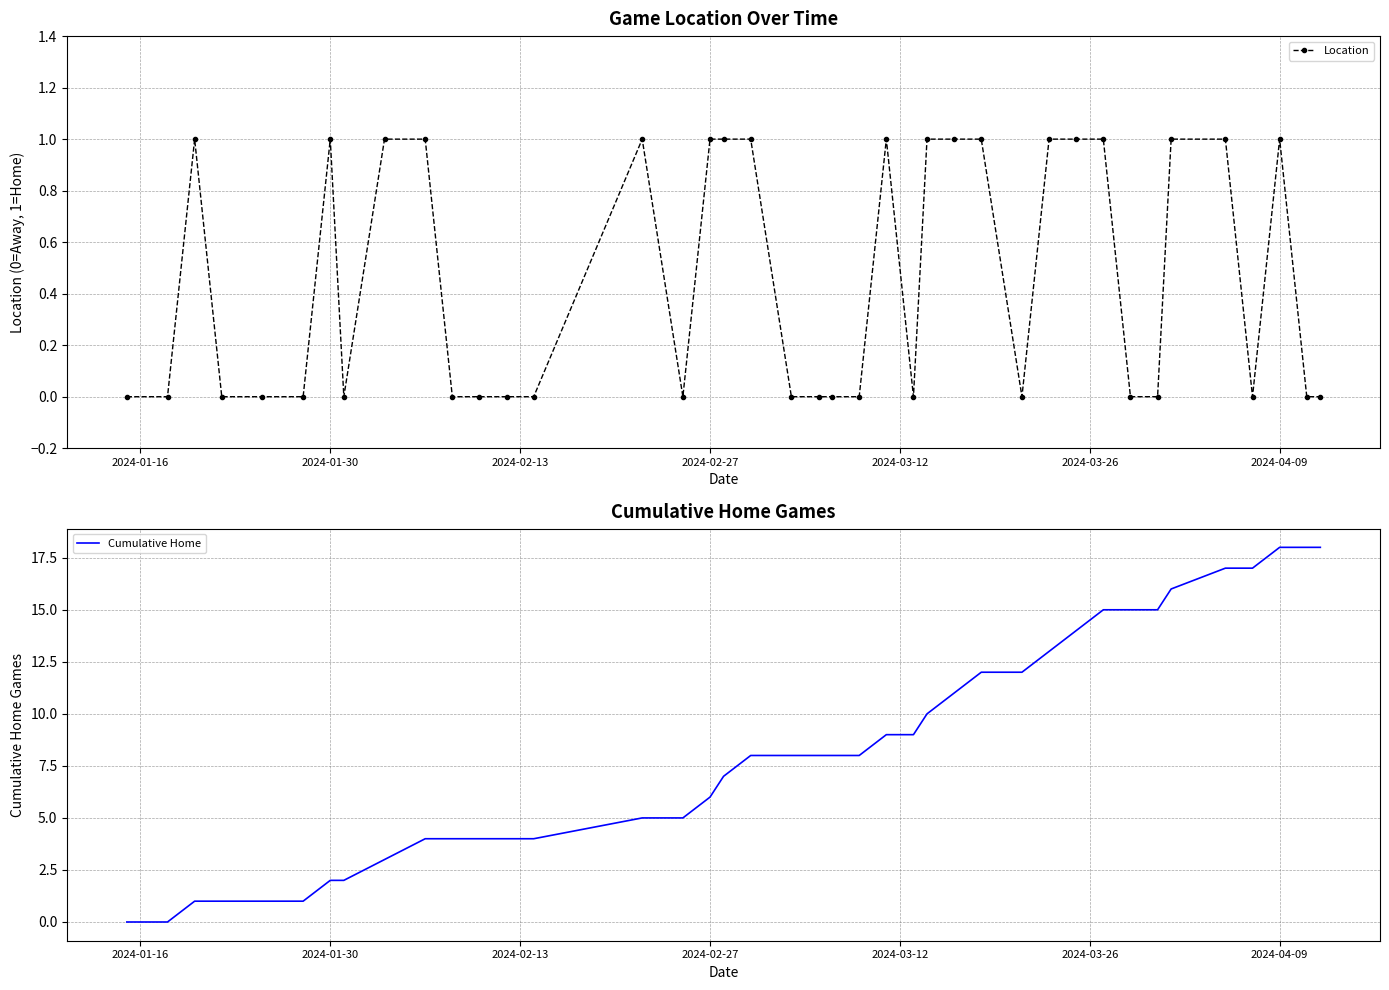

What is the maximum value for Cumulative Home?

18